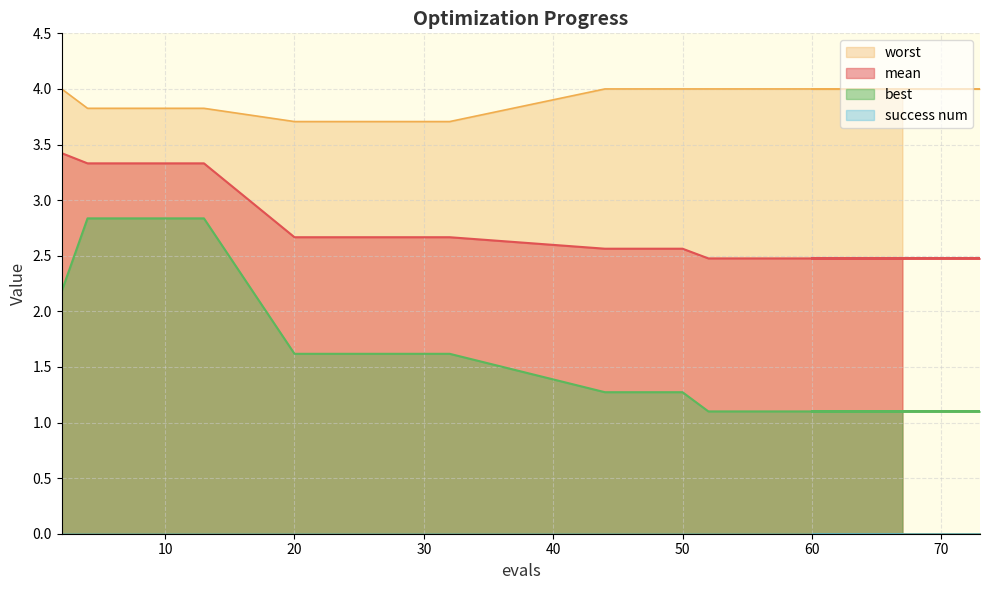

What is the highest value of the best series?

2.8